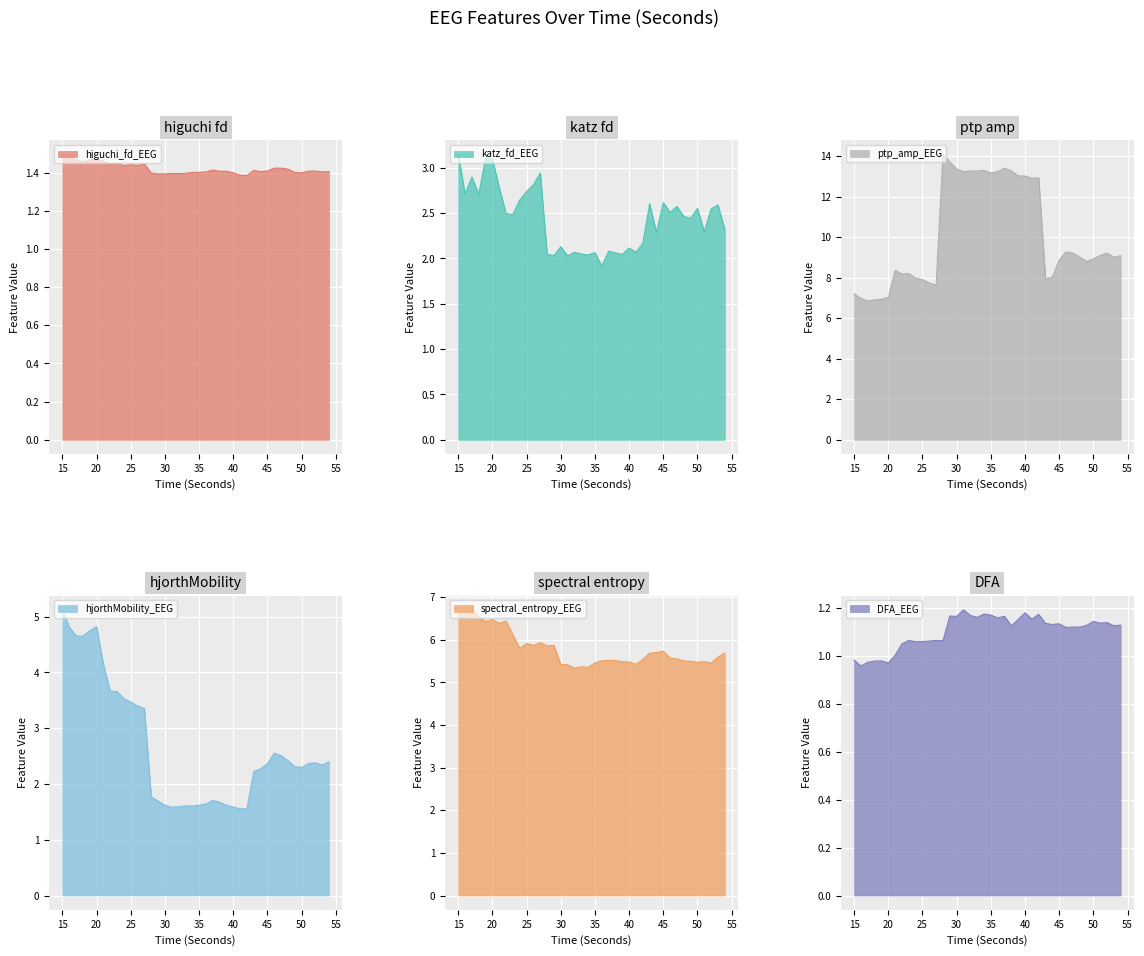

In higuchi_fd_EEG, how many points are higher than both neighbors (excluding endpoints)?

10